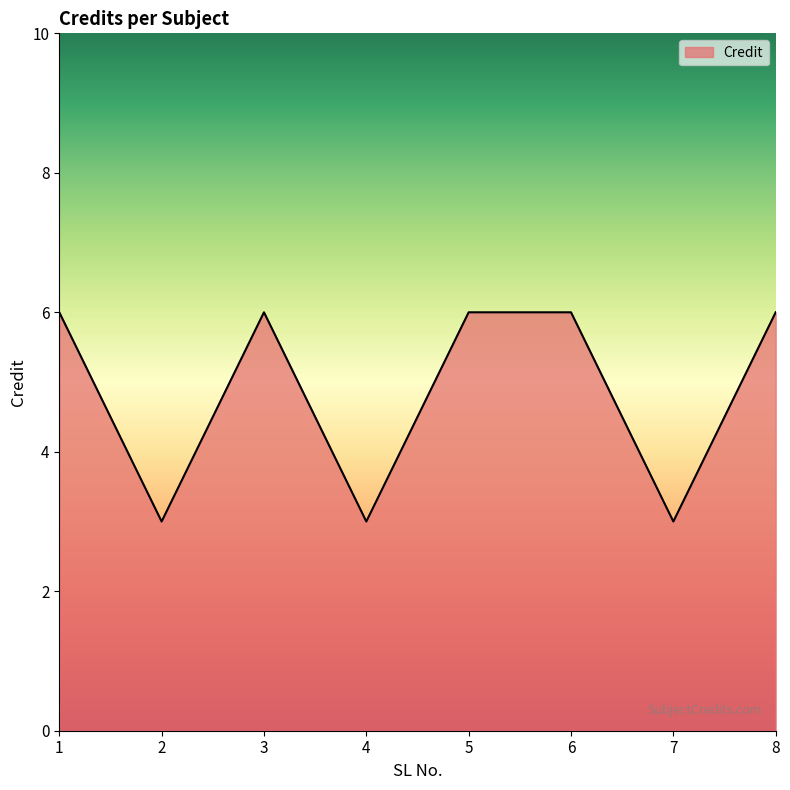

What is the difference between the values at 2 and 5?

3